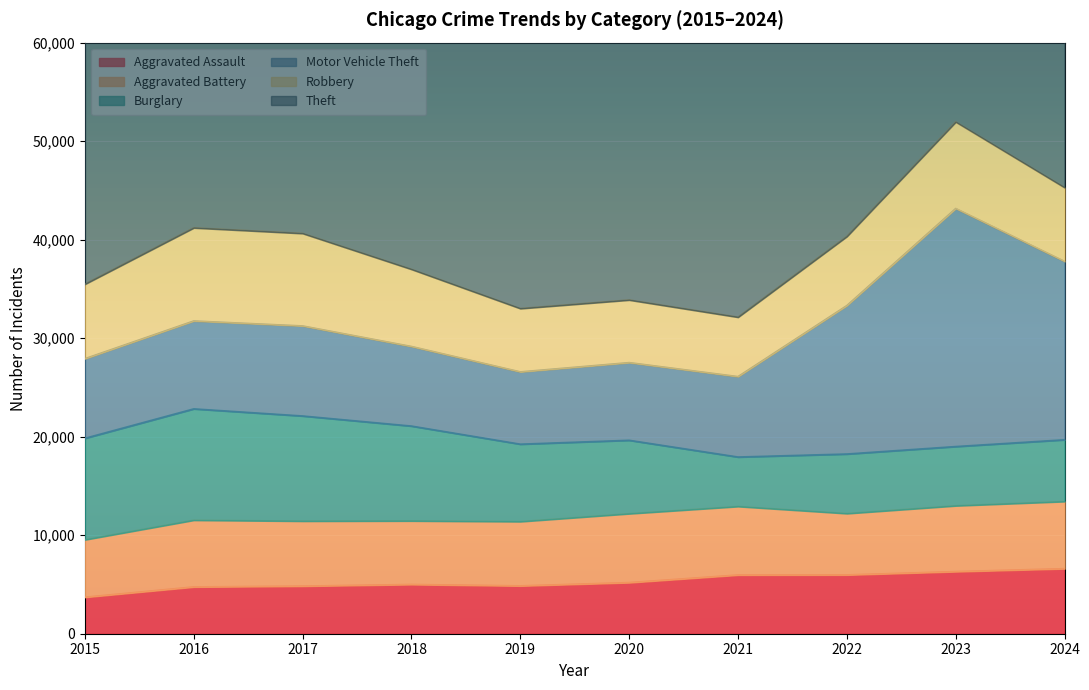

True or false: Aggravated Battery has a value of 6683 at 2023.

True